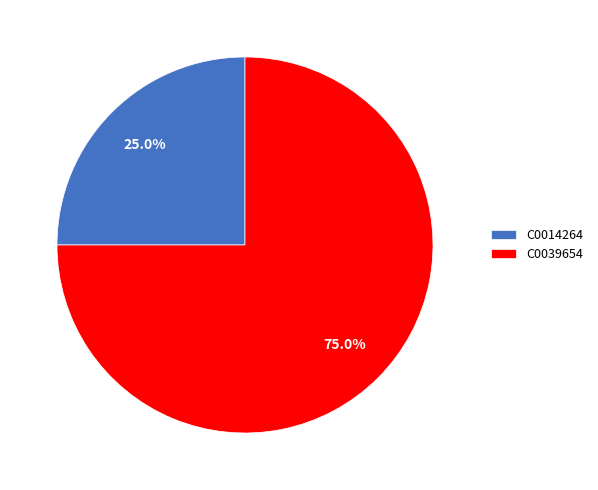

Is there any slice that represents more than half of the pie?

Yes